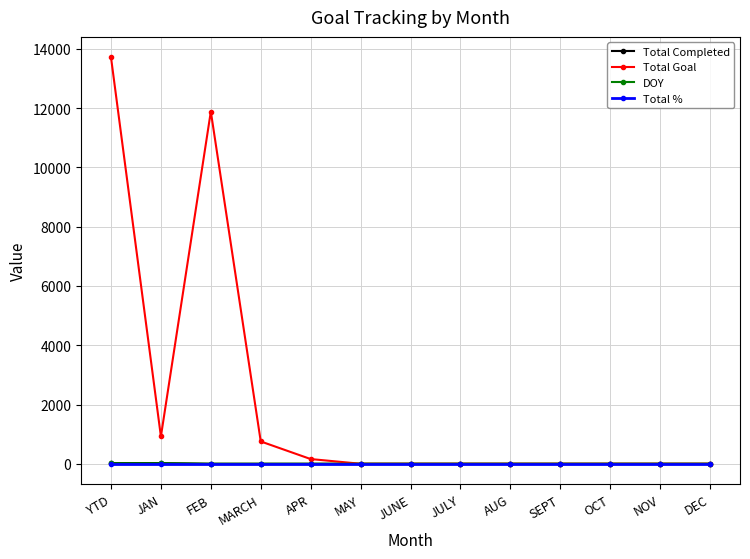

Does the chart display data point markers on the line(s)?

Yes